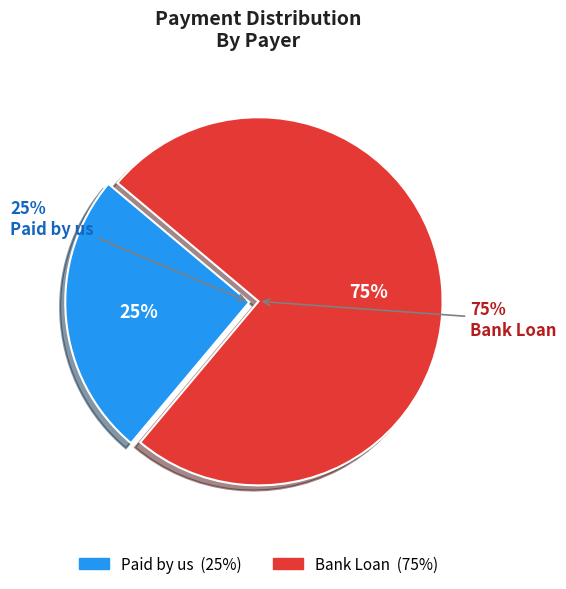

What is the smallest slice in the pie chart?

Paid by us